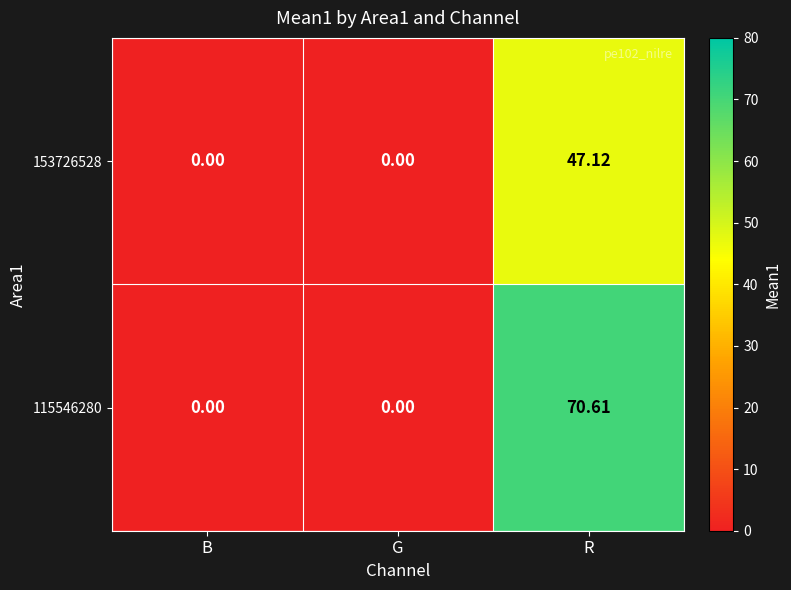

How many values in 115546280 are above zero?

1